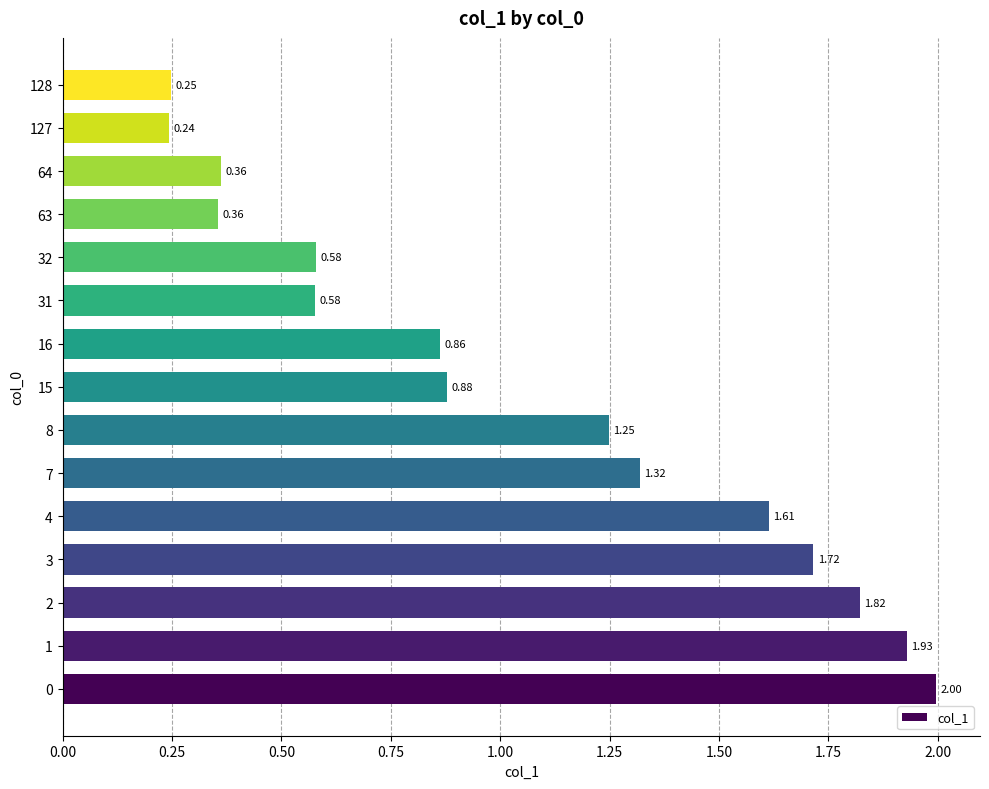

What is the sum of the values at 1 and 127?

2.2